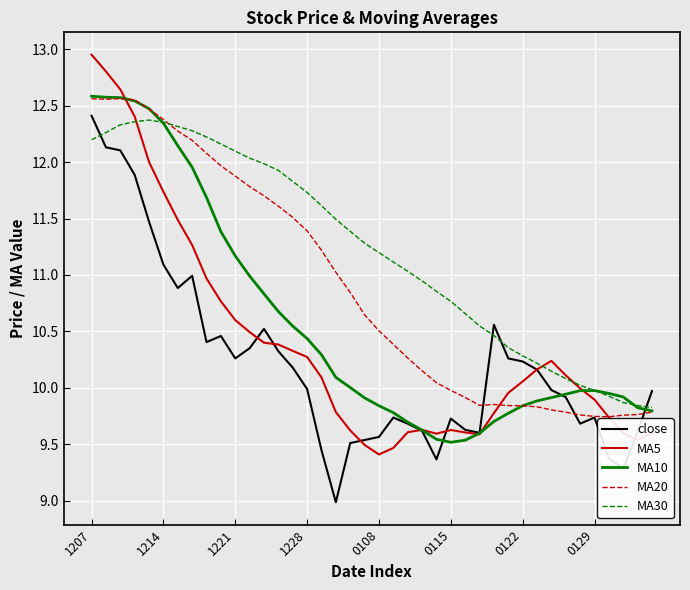

What is the lowest value of the close series?

9.0